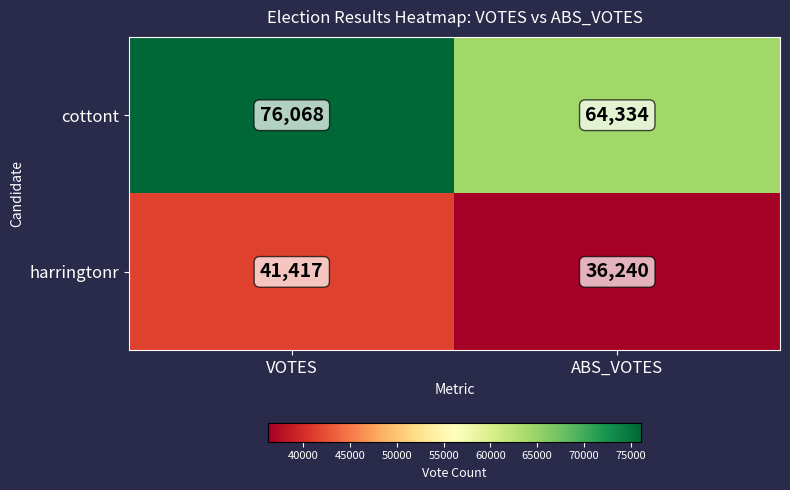

Rank the series at ABS_VOTES from highest to lowest value.

cottont, harringtonr